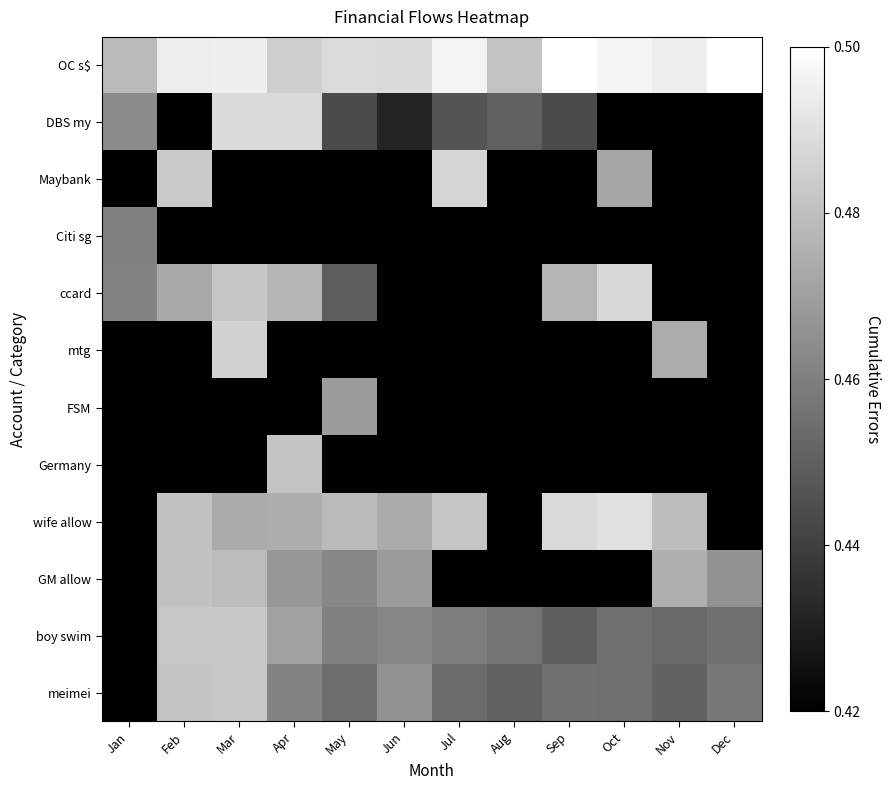

Reading left to right, extract all data points from this chart.

OC s$: Jan=0.5	Feb=0.5	Mar=0.5	Apr=0.5	May=0.5	Jun=0.5	Jul=0.5	Aug=0.5	Sep=0.5	Oct=0.5	Nov=0.5	Dec=0.5
DBS my: Jan=0.5	Feb=0.4	Mar=0.5	Apr=0.5	May=0.4	Jun=0.4	Jul=0.4	Aug=0.5	Sep=0.4	Oct=0.4	Nov=0.4	Dec=0.4
Maybank: Jan=0.4	Feb=0.5	Mar=0.4	Apr=0.4	May=0.4	Jun=0.4	Jul=0.5	Aug=0.4	Sep=0.4	Oct=0.5	Nov=0.4	Dec=0.4
Citi sg: Jan=0.5	Feb=0.4	Mar=0.4	Apr=0.4	May=0.4	Jun=0.4	Jul=0.4	Aug=0.4	Sep=0.4	Oct=0.4	Nov=0.4	Dec=0.4
ccard: Jan=0.5	Feb=0.5	Mar=0.5	Apr=0.5	May=0.4	Jun=0.4	Jul=0.4	Aug=0.4	Sep=0.5	Oct=0.5	Nov=0.4	Dec=0.4
mtg: Jan=0.4	Feb=0.4	Mar=0.5	Apr=0.4	May=0.4	Jun=0.4	Jul=0.4	Aug=0.4	Sep=0.4	Oct=0.4	Nov=0.5	Dec=0.4
FSM: Jan=0.4	Feb=0.4	Mar=0.4	Apr=0.4	May=0.5	Jun=0.4	Jul=0.4	Aug=0.4	Sep=0.4	Oct=0.4	Nov=0.4	Dec=0.4
Germany: Jan=0.4	Feb=0.4	Mar=0.4	Apr=0.5	May=0.4	Jun=0.4	Jul=0.4	Aug=0.4	Sep=0.4	Oct=0.4	Nov=0.4	Dec=0.4
wife allow: Jan=0.4	Feb=0.5	Mar=0.5	Apr=0.5	May=0.5	Jun=0.5	Jul=0.5	Aug=0.4	Sep=0.5	Oct=0.5	Nov=0.5	Dec=0.4
GM allow: Jan=0.4	Feb=0.5	Mar=0.5	Apr=0.5	May=0.5	Jun=0.5	Jul=0.4	Aug=0.4	Sep=0.4	Oct=0.4	Nov=0.5	Dec=0.5
boy swim: Jan=0.4	Feb=0.5	Mar=0.5	Apr=0.5	May=0.5	Jun=0.5	Jul=0.5	Aug=0.5	Sep=0.4	Oct=0.5	Nov=0.5	Dec=0.5
meimei: Jan=0.4	Feb=0.5	Mar=0.5	Apr=0.5	May=0.5	Jun=0.5	Jul=0.5	Aug=0.5	Sep=0.5	Oct=0.5	Nov=0.5	Dec=0.5